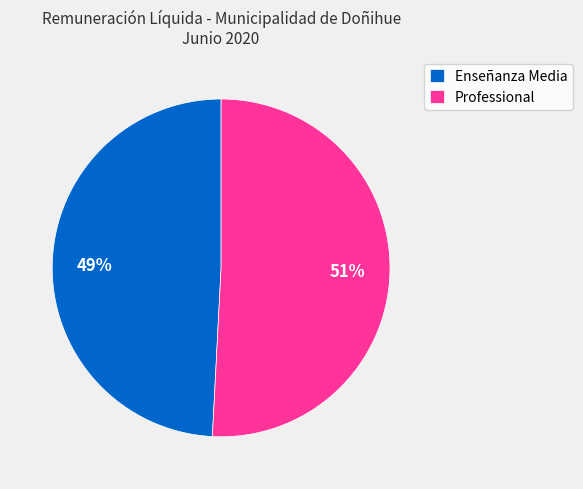

To the nearest percent, what portion does Enseñanza Media represent?

49%